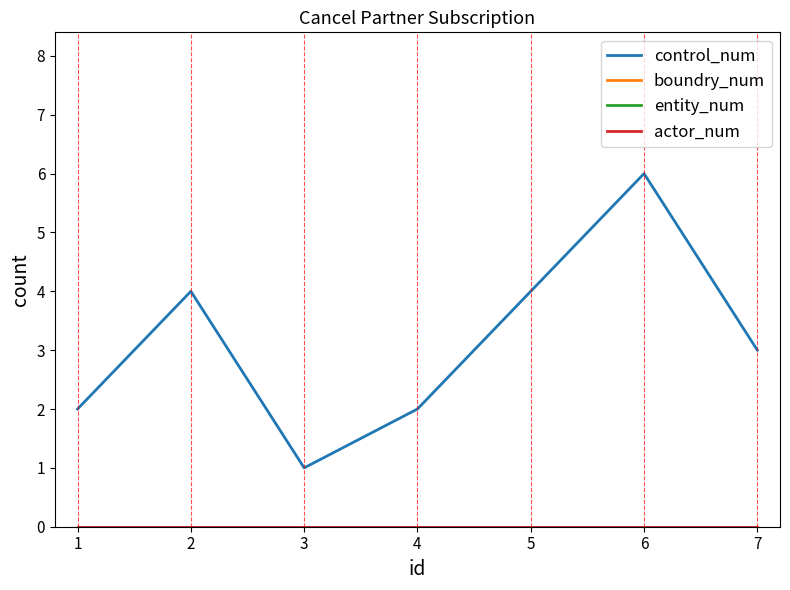

Which category has the lowest value in the control_num series?

3